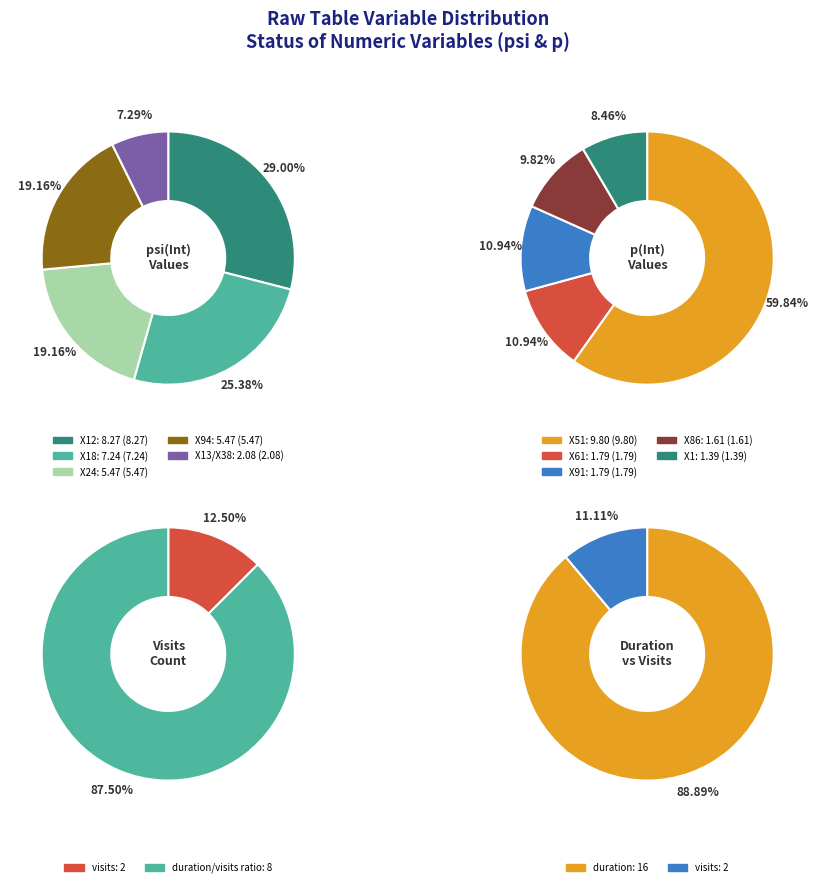

At 3, list the series in order from largest to smallest.

values_psi, values_p